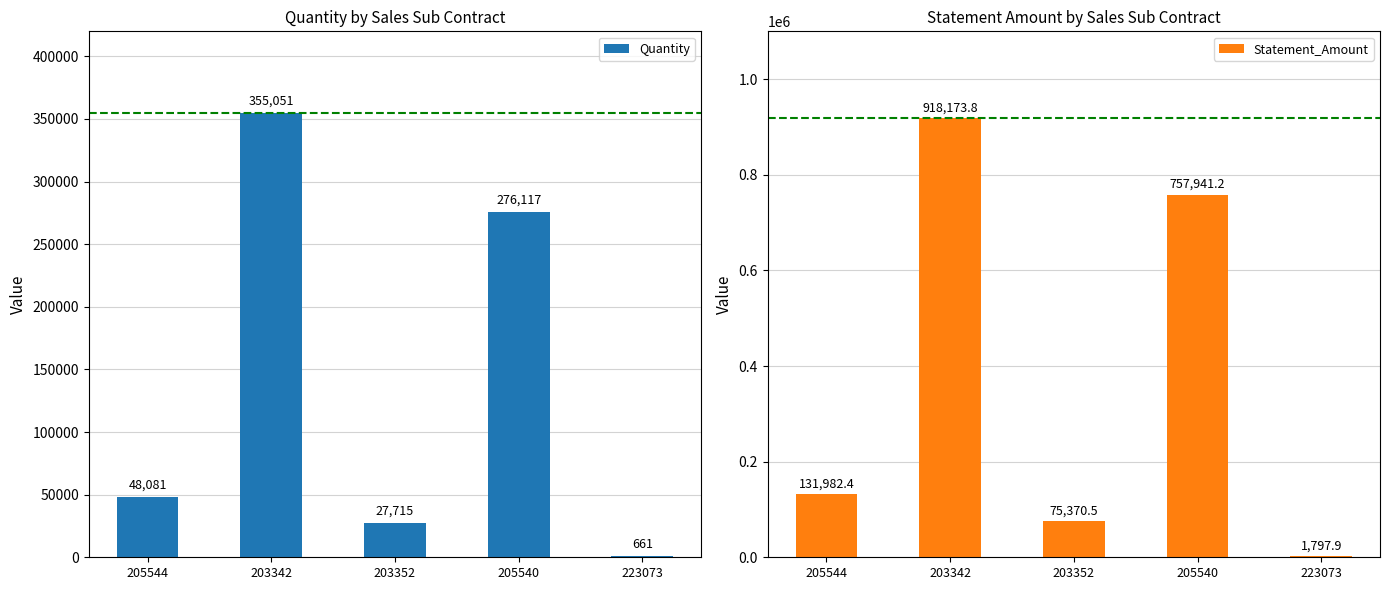

Which series has the largest range (max minus min)?

Statement_Amount